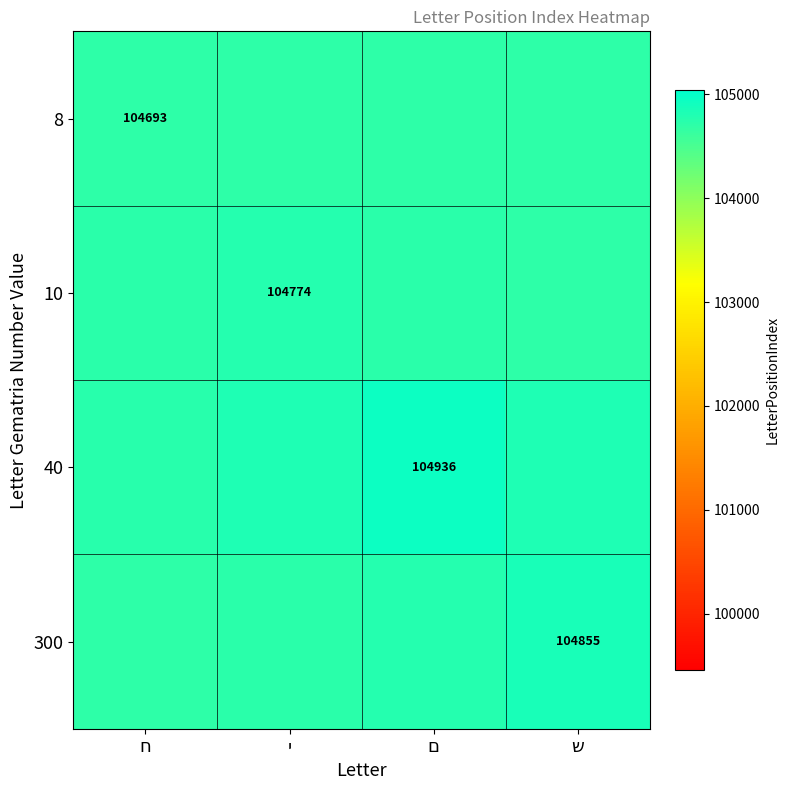

What is the difference between the 10 values at י and ם?

44.6